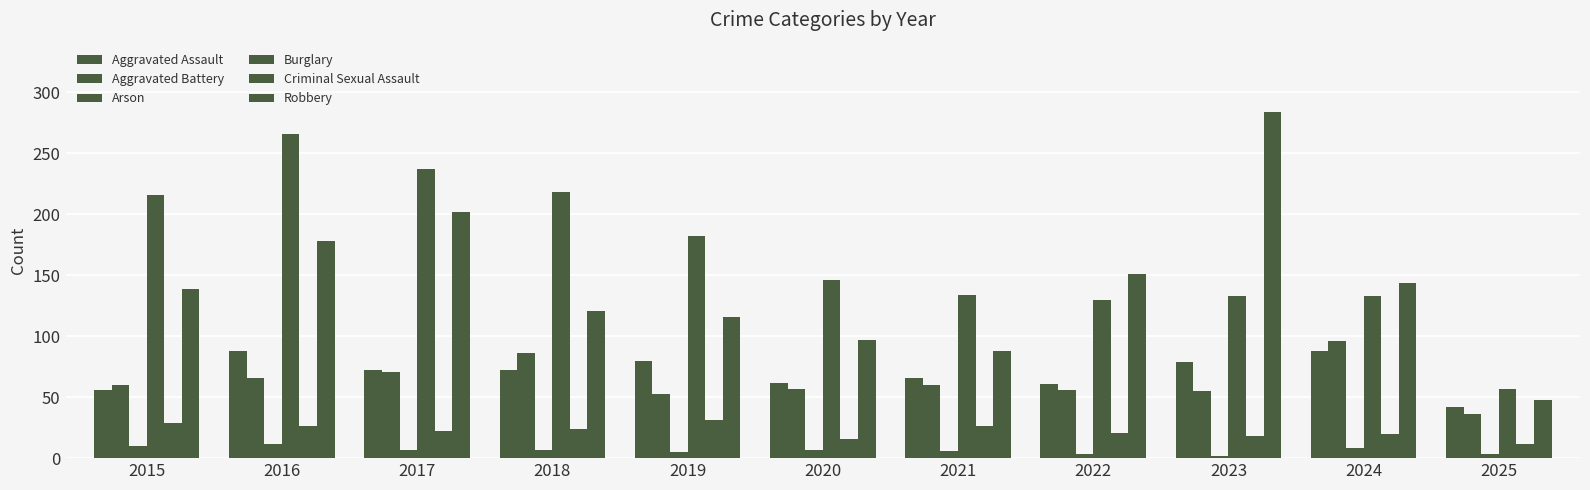

What is the smallest value displayed?

2